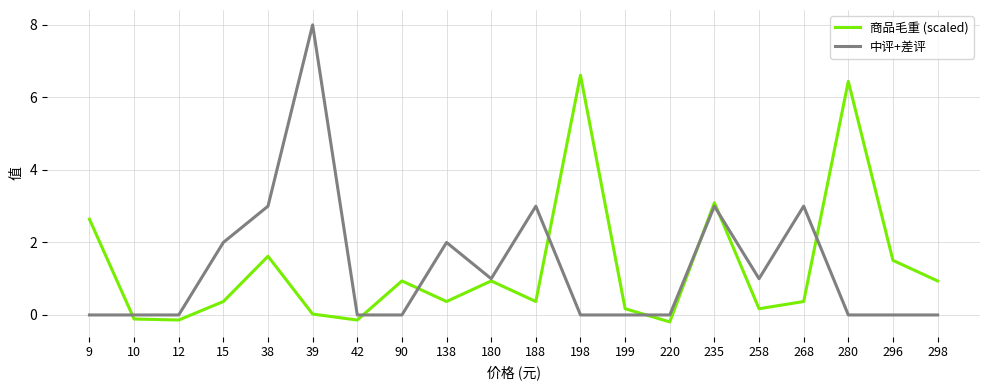

Is the value of 商品毛重 (scaled) at 268 greater than the value of 中评+差评 at 180?

No